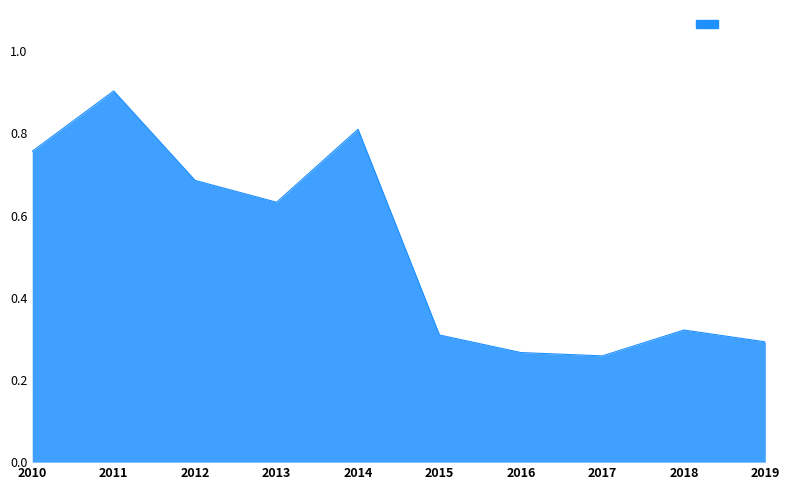

What is the change in value from 2013 to 2015?

-0.3